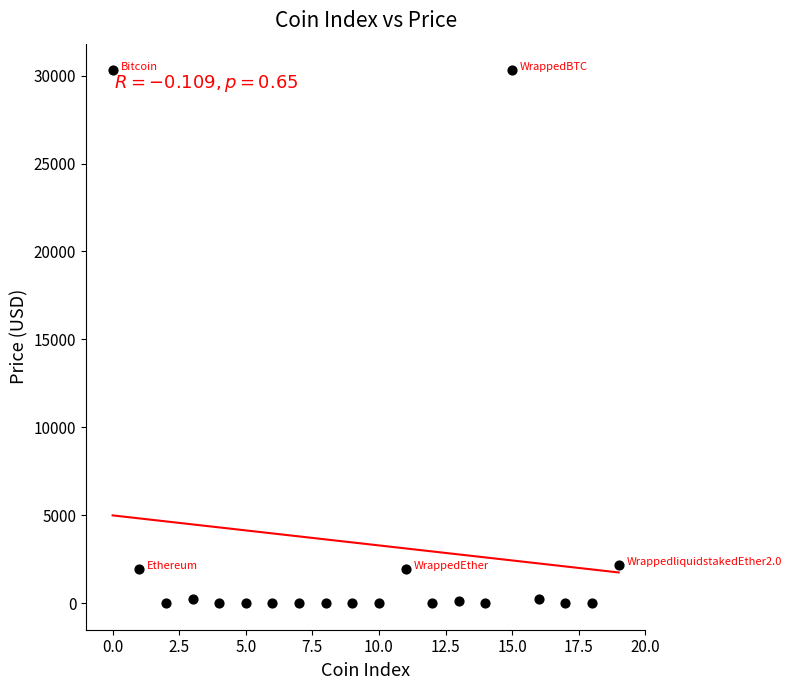

What is the range of Y values (max minus min)?

30303.2